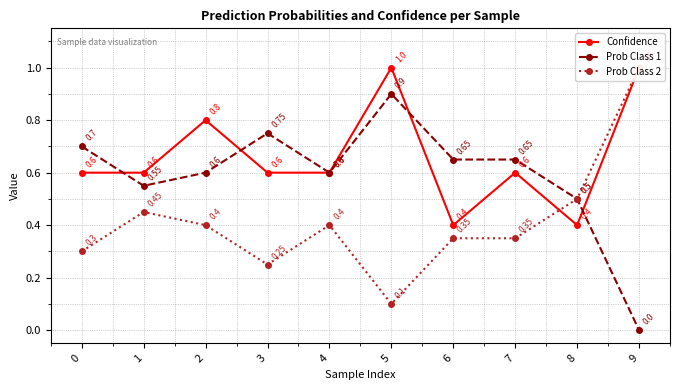

Which has a higher value, 2 or 3?

2